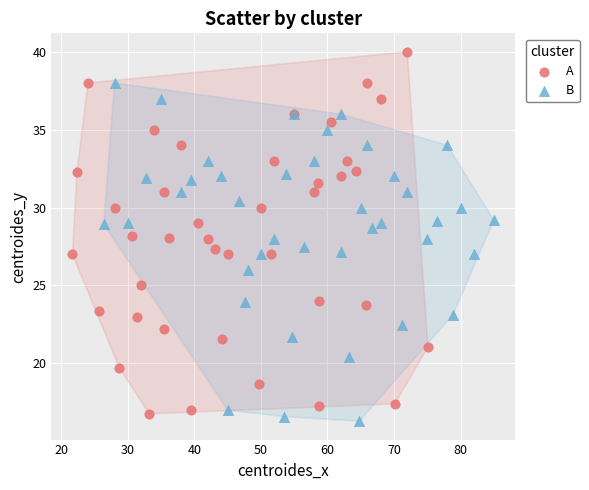

What are all the series names shown in the legend?

A, B